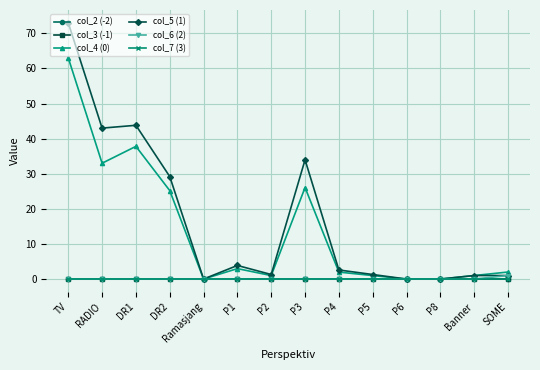

At which label is col_3 (-1) closest to 0?

TV